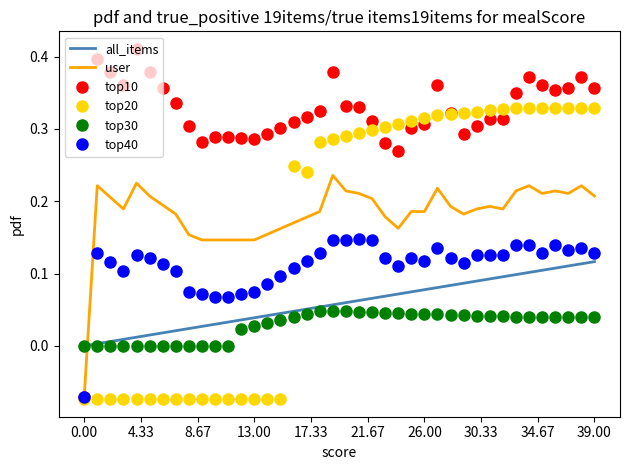

Which series has the largest total across all categories?

top10